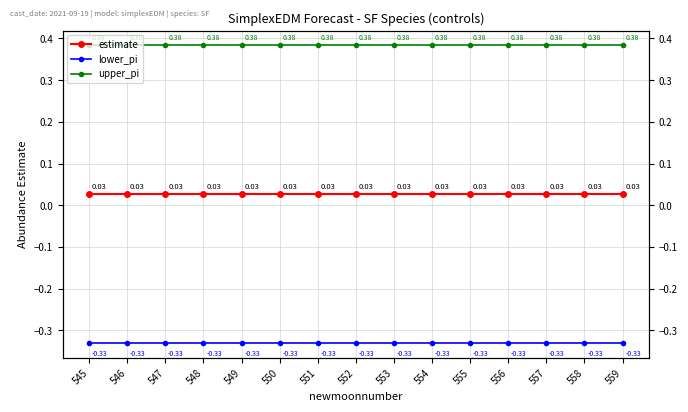

Does the chart display data point markers on the line(s)?

Yes